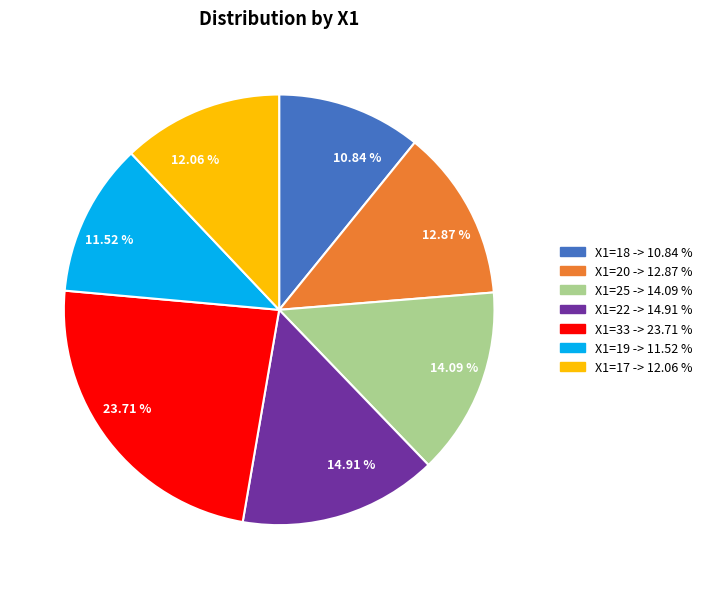

What is the ratio of the value at 12.87 % to the value at 11.52 %?

1.1